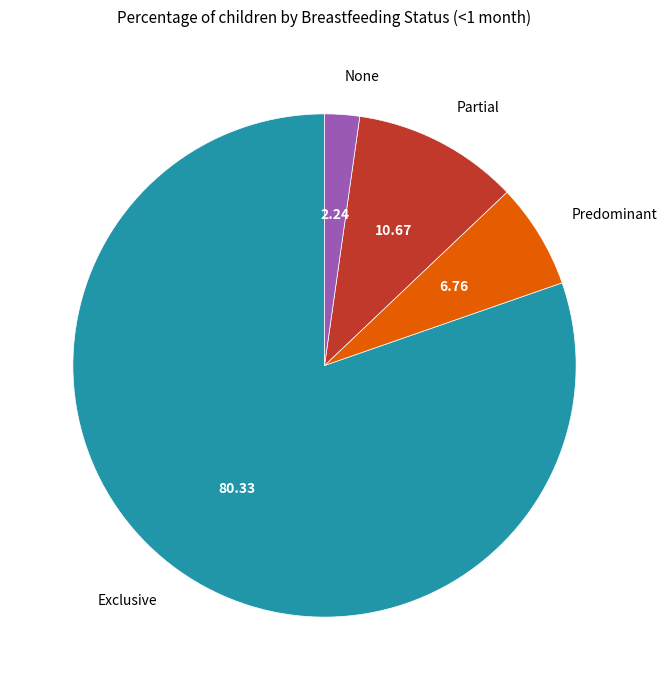

Count the number of slices in the pie.

4